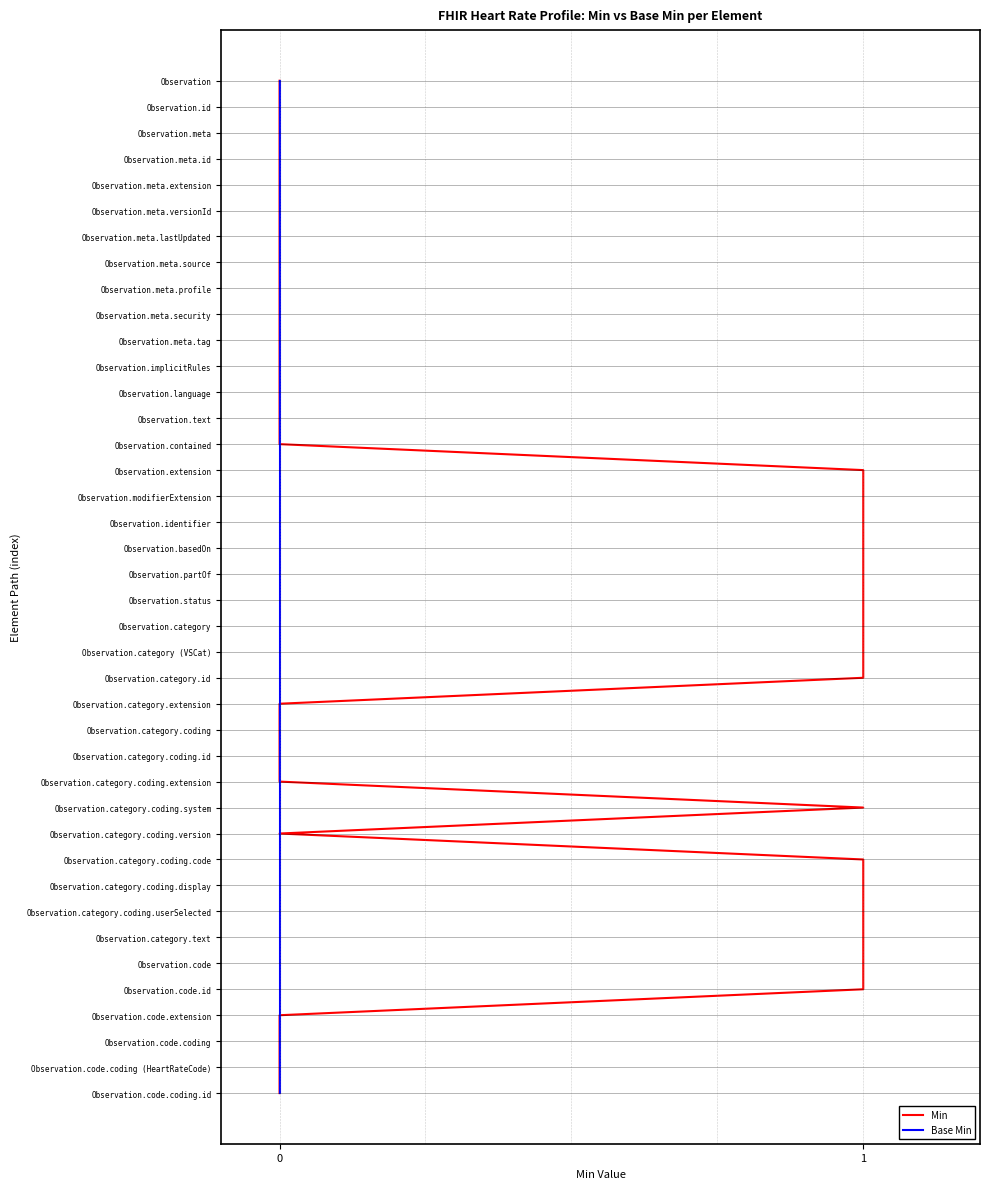

Which series has the widest spread of values?

Min